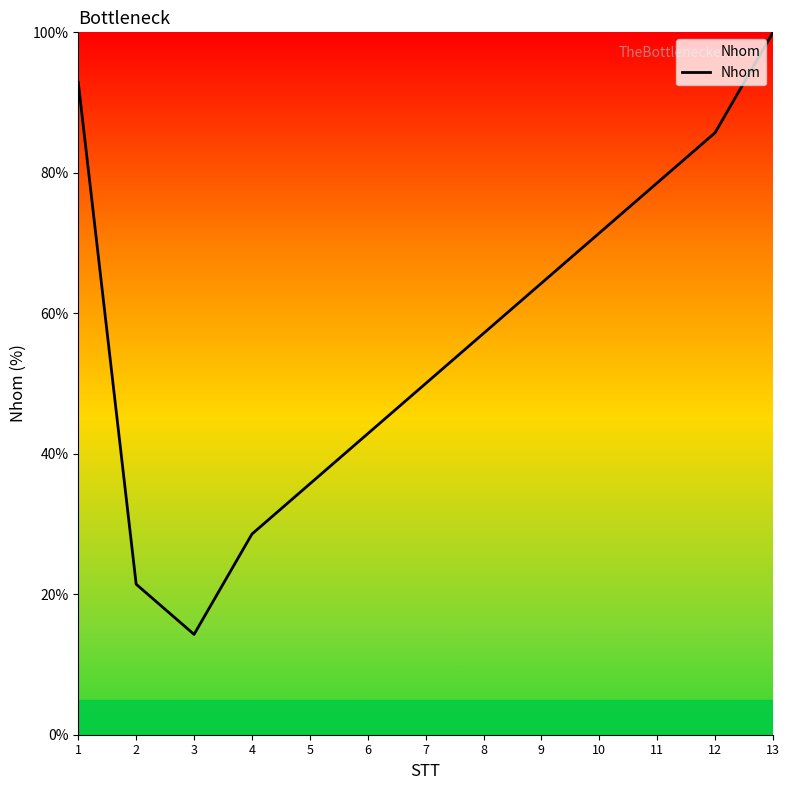

List the labels in order of value, largest first.

13, 1, 12, 11, 10, 9, 8, 7, 6, 5, 4, 2, 3